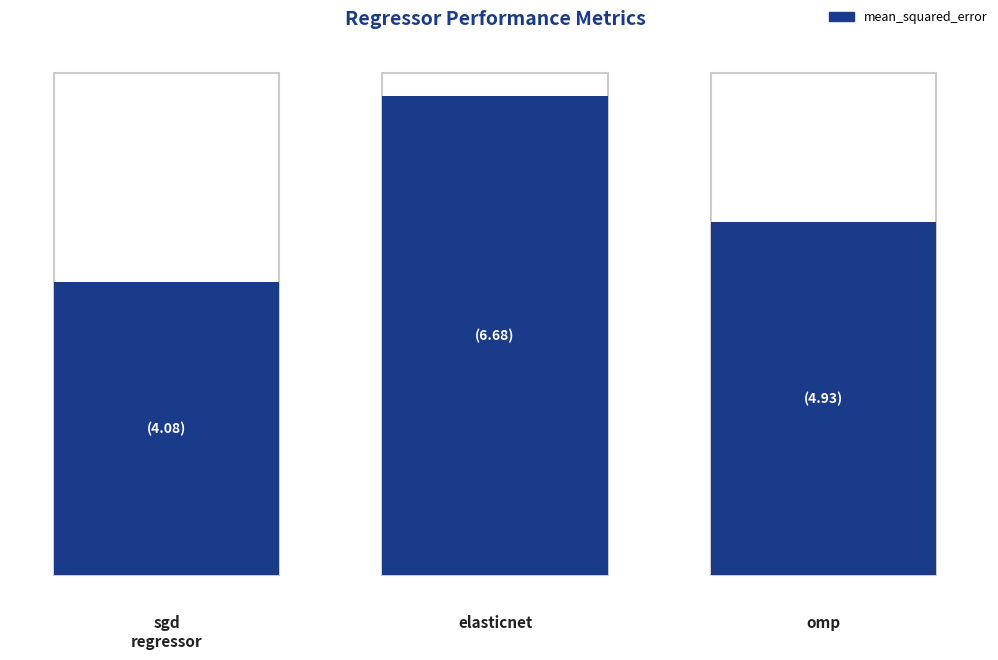

Which series changed the most between sgd_regressor and omp?

mean_squared_error